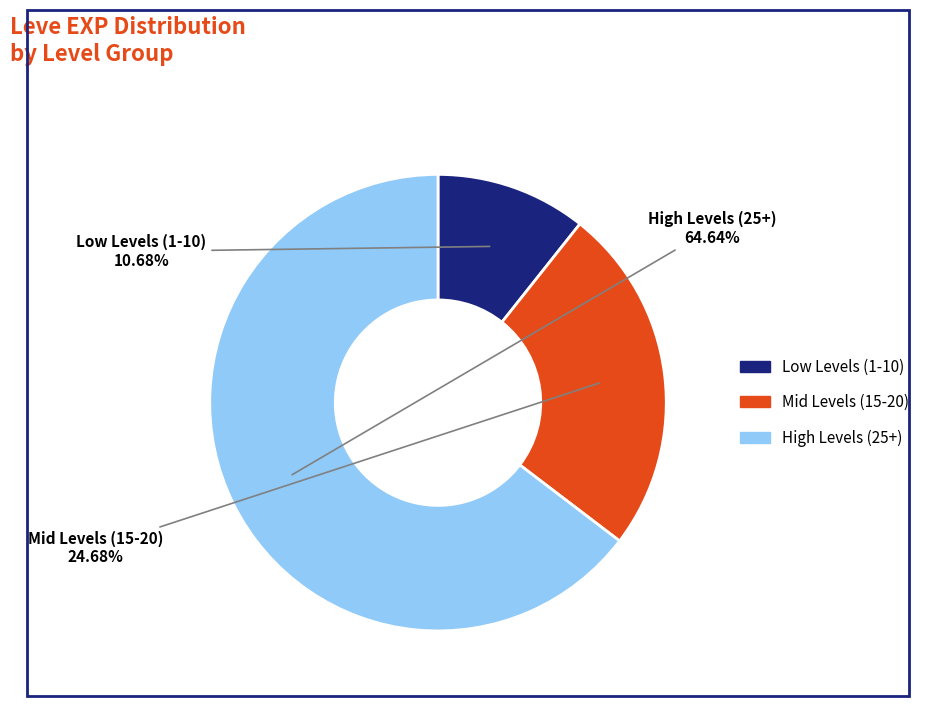

Combined, do Mid Levels (15-20) and Low Levels (1-10) account for over 50%?

No